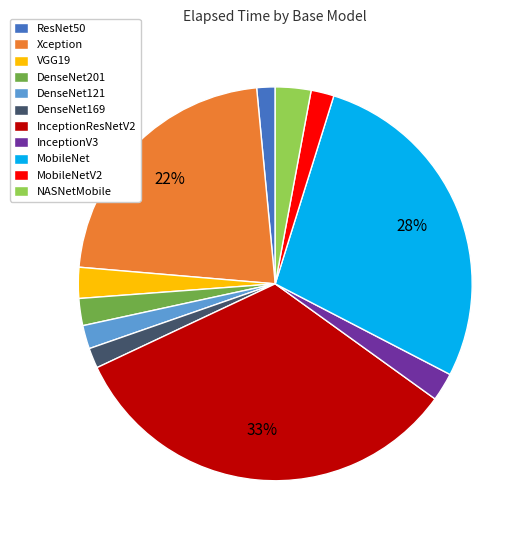

What percentage is the InceptionResNetV2 slice, to the nearest percent?

33%